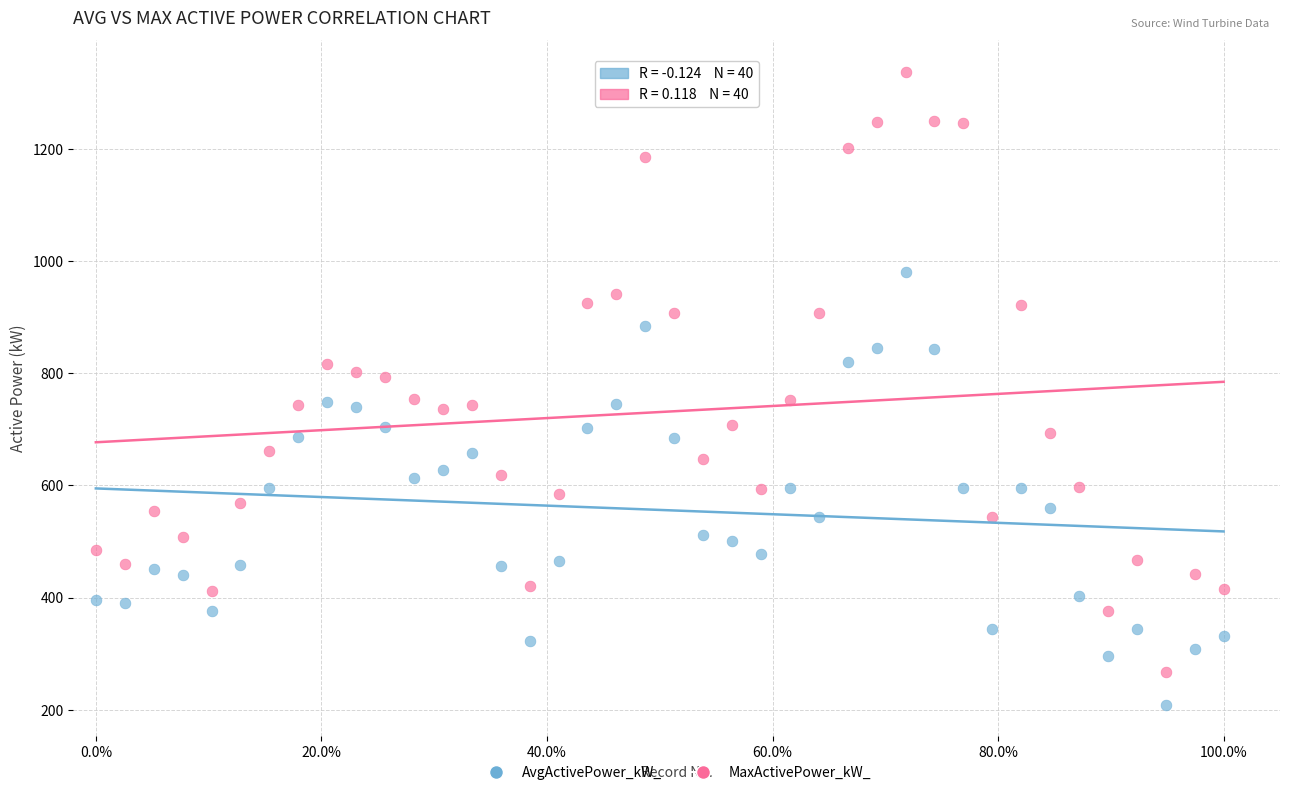

What is the X range (max minus min) for the scatter plot?

1.0